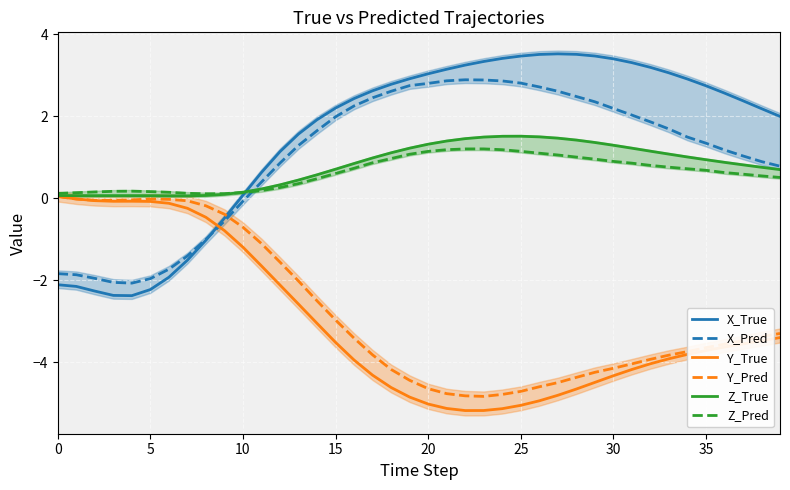

In Y_True, how many points are lower than both neighbors (excluding endpoints)?

2